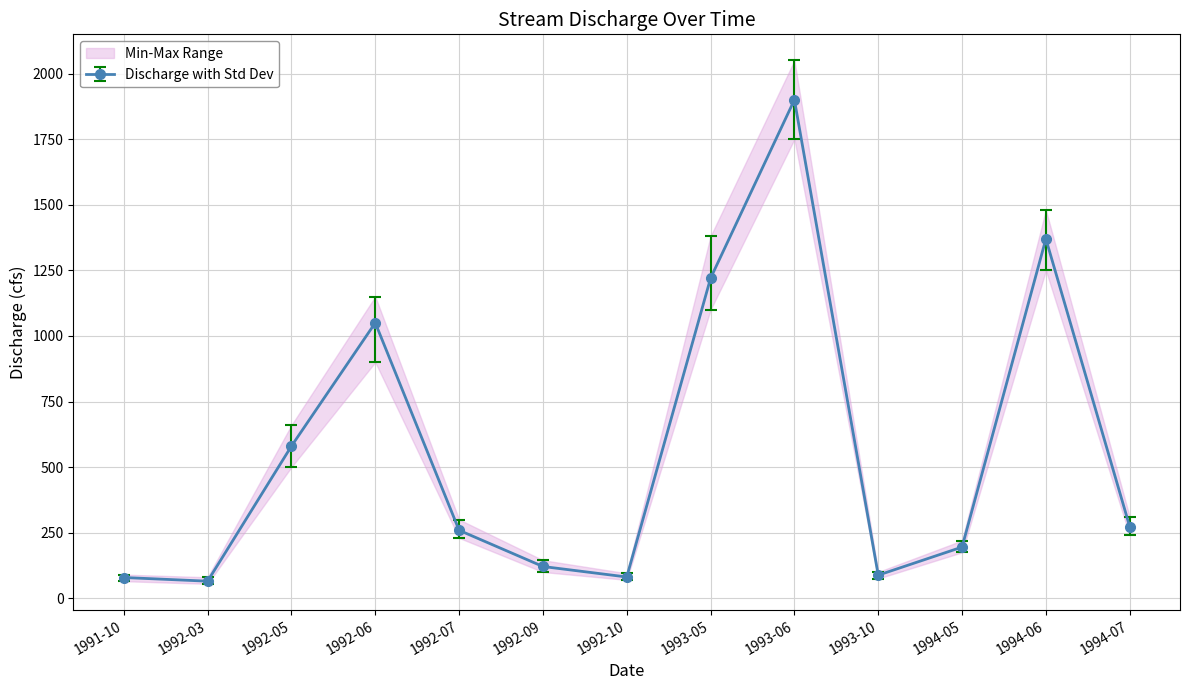

At which label does Discharge_max reach its peak?

1993-06